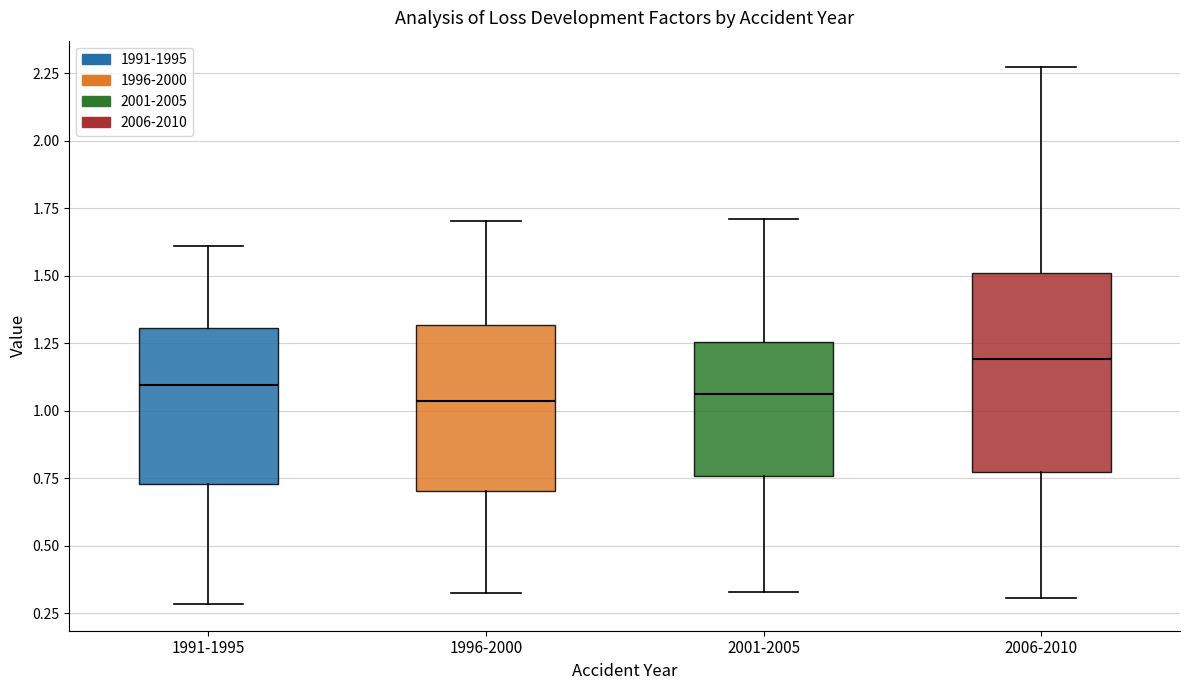

Where does the median line of the box for 2001-2005 sit on the y-axis? The values are not printed on the chart, so give them approximately, as read against the axis.

1.05